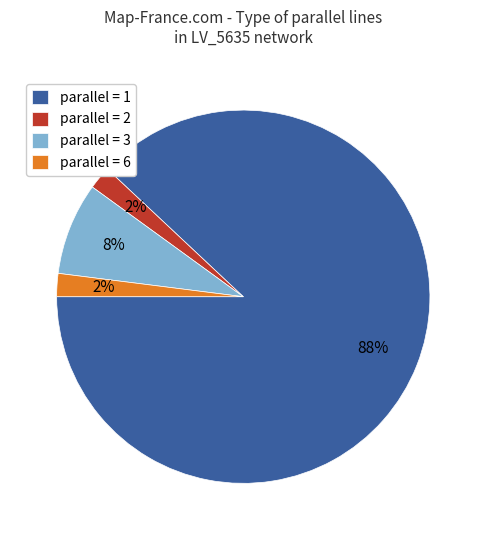

How many slices are in this pie chart?

4